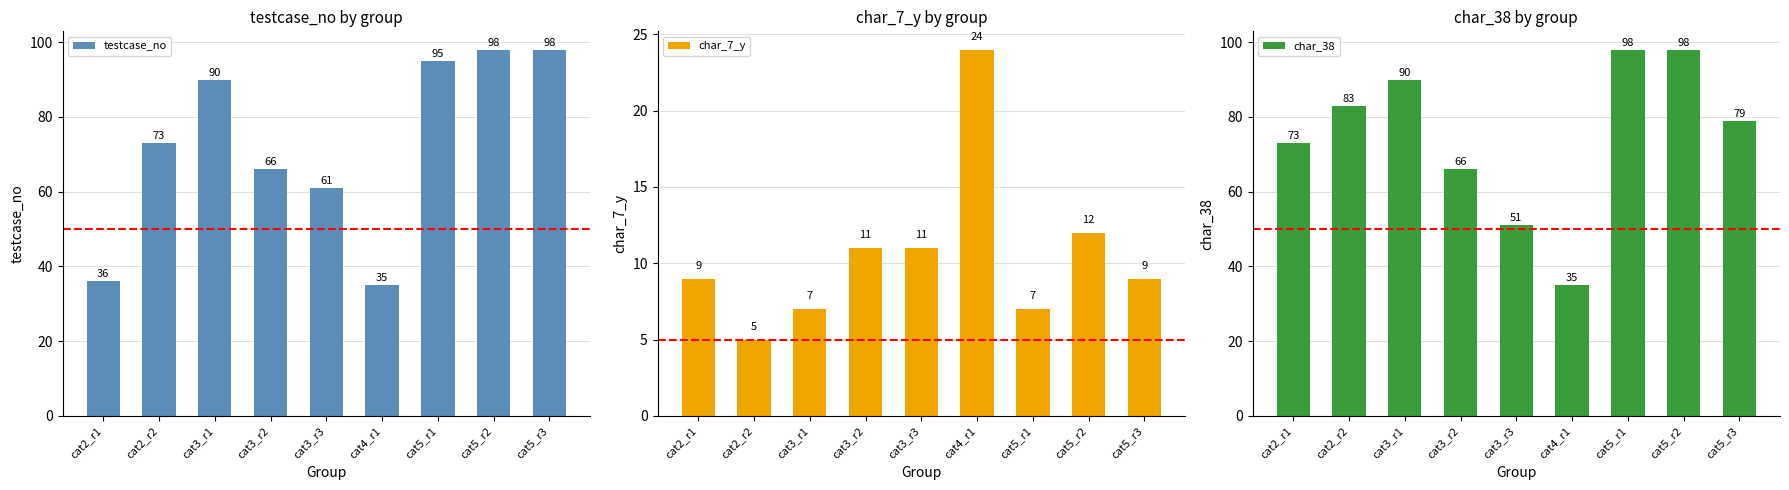

What are all the series names shown in the legend?

testcase_no, char_7_y, char_38